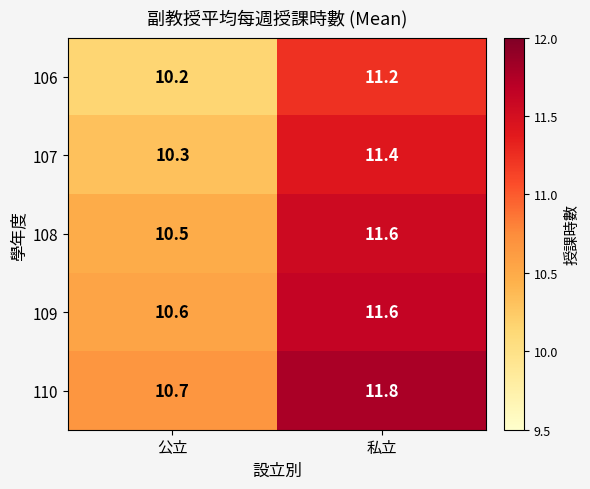

Where is 109 nearest to the value 11?

公立